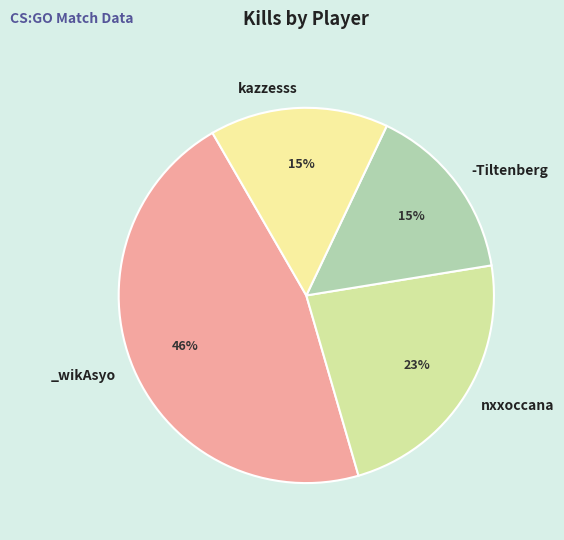

Which category has the biggest portion of the pie?

_wikAsyo